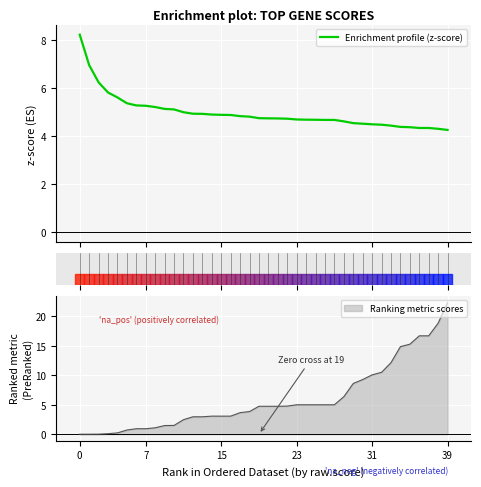

Does the chart display data point markers on the line(s)?

No